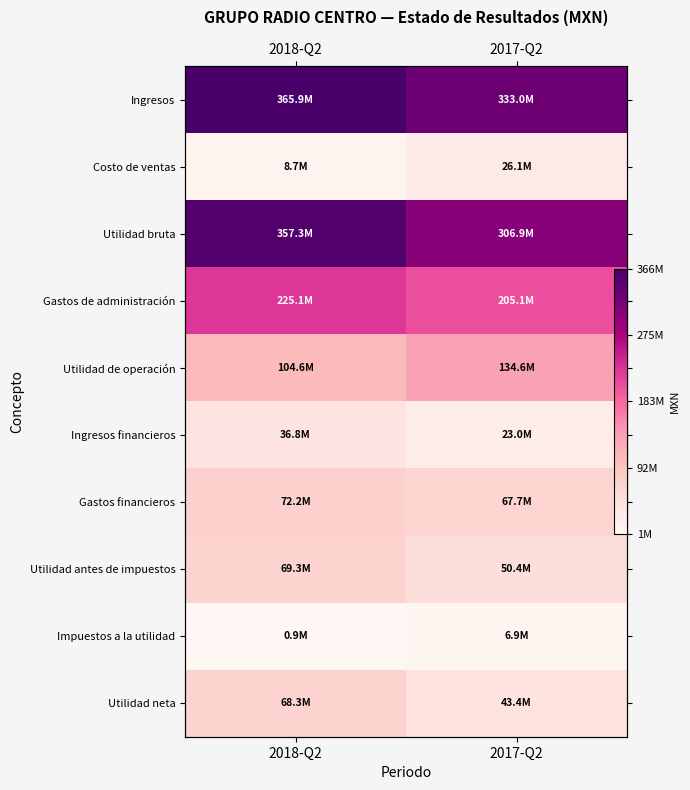

At which category is the sum across all series the highest?

2018-Q2